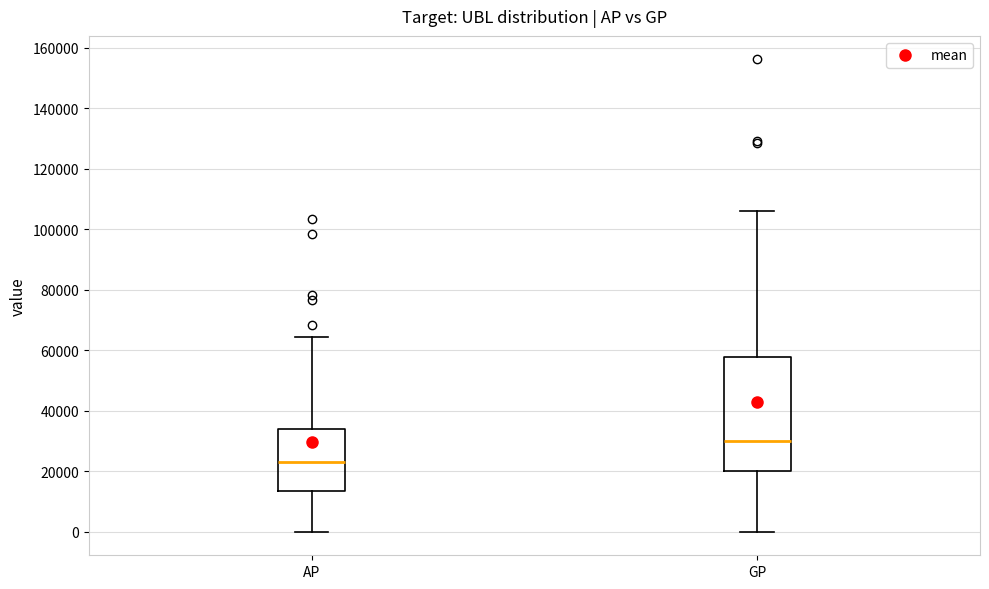

Which box's median line is the lowest?

AP